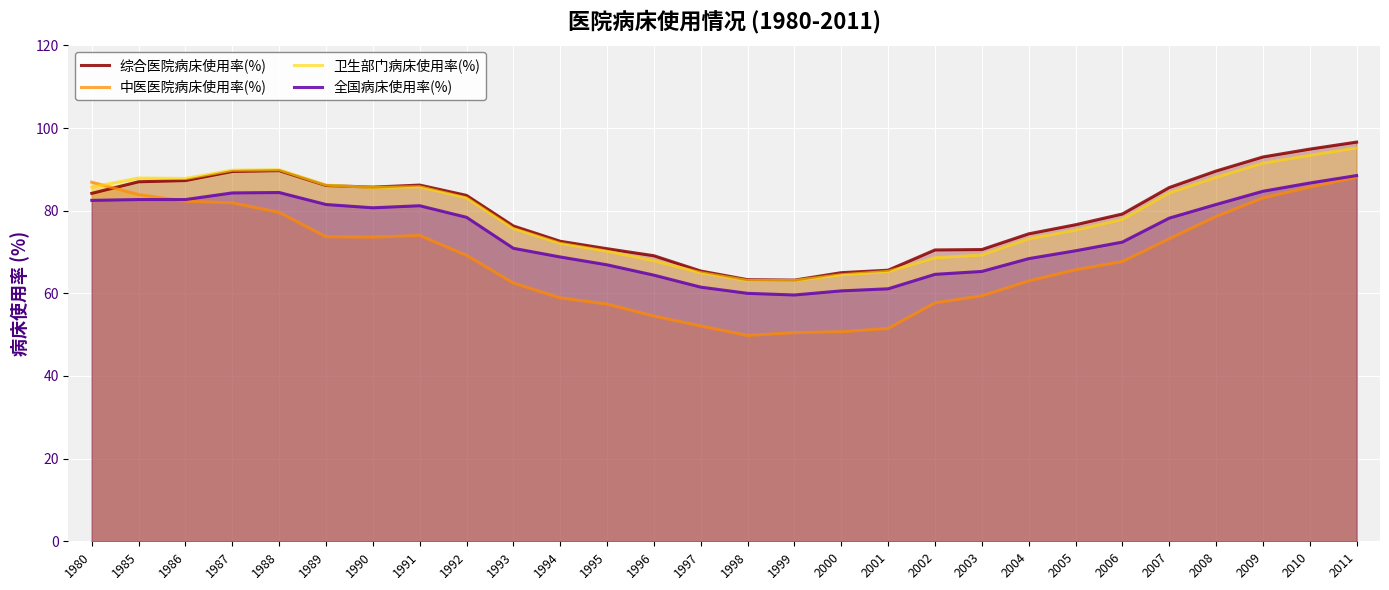

How many distinct data groups are displayed?

4